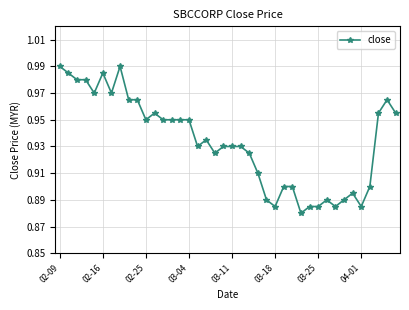

What is the difference between the second highest and second lowest values?

0.1